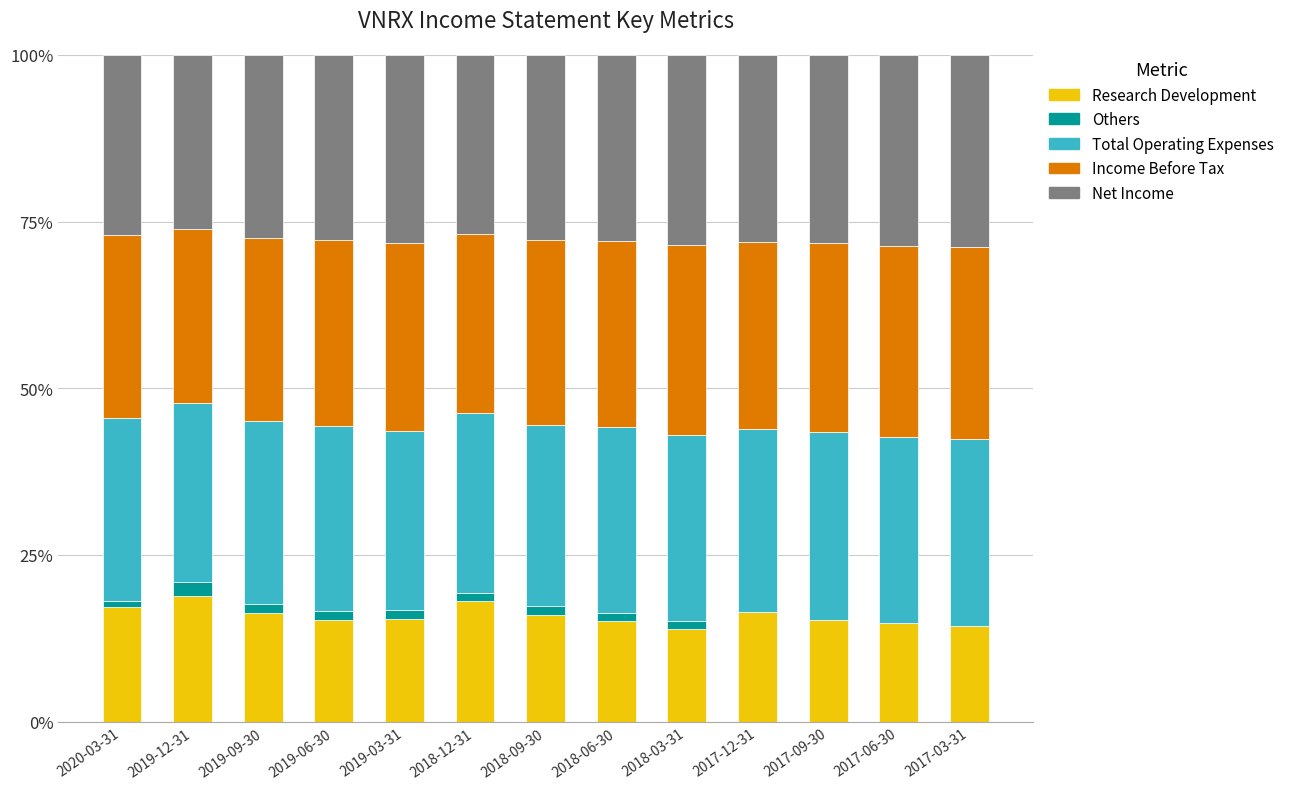

Are the bars horizontal?

No